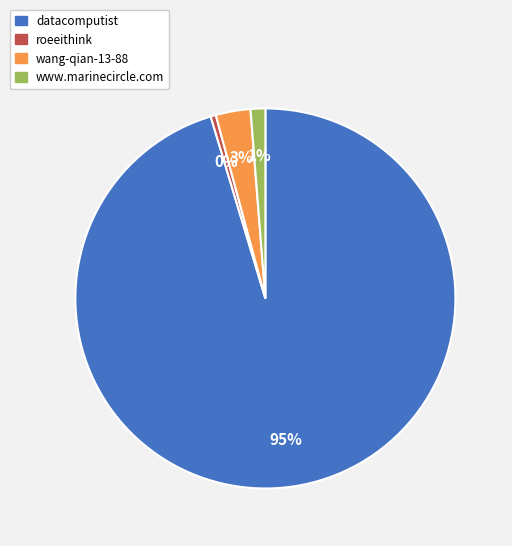

To the nearest percent, what percentage of the pie is wang-qian-13-88?

3%